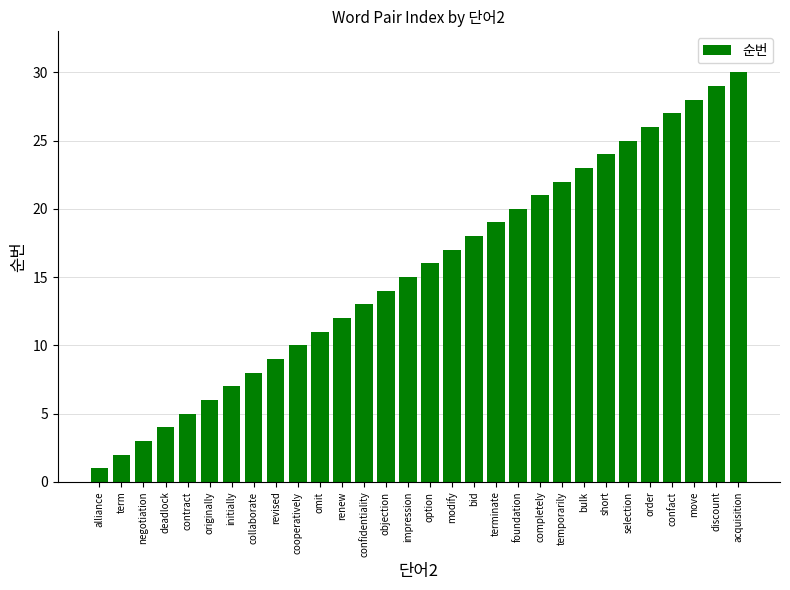

How many data points are less than 16?

15